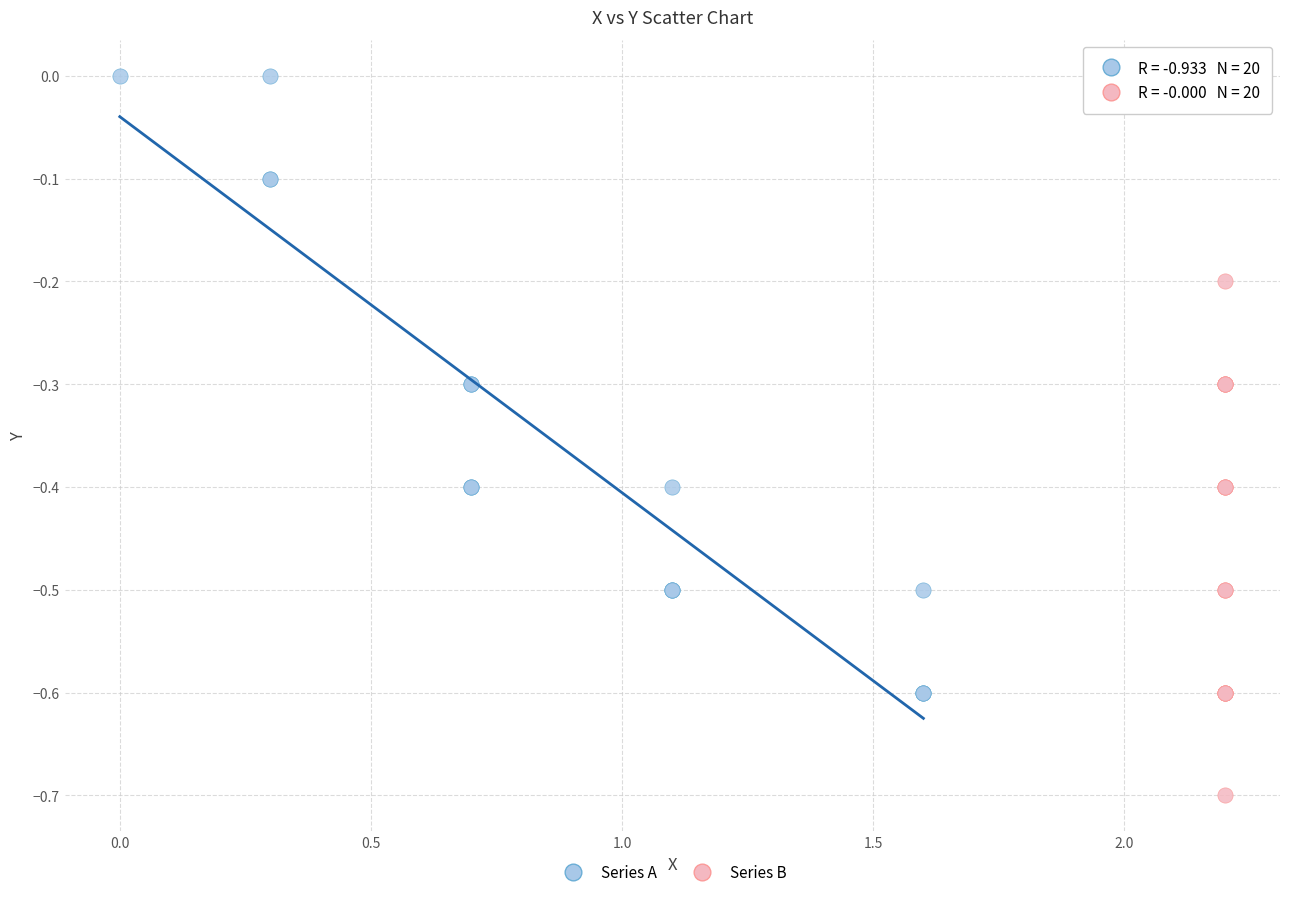

Which series reaches the maximum Y coordinate?

Series A